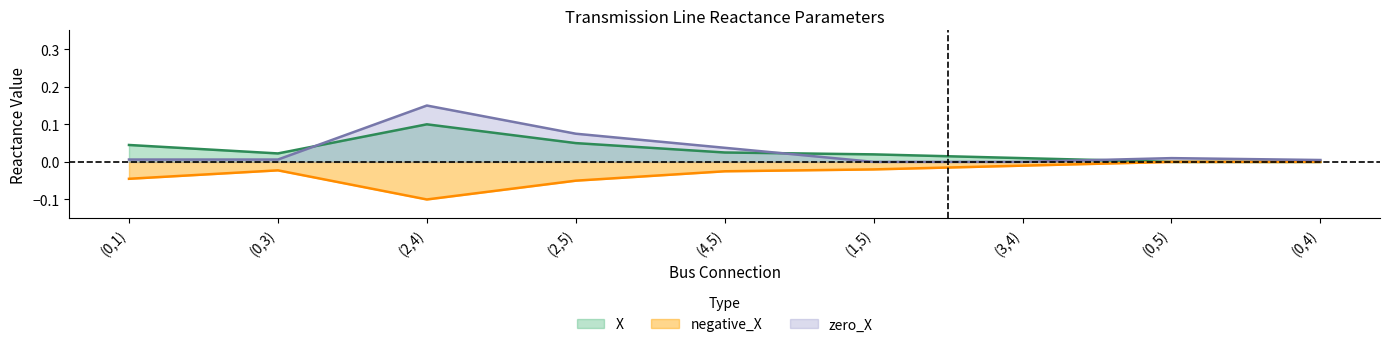

Reading right to left, extract all data points from this chart.

X: (0,4)=0.0	(0,5)=0.0	(3,4)=0.0	(1,5)=0.0	(4,5)=0.0	(2,5)=0.1	(2,4)=0.1	(0,3)=0.0	(0,1)=0.0
negative_X: (0,4)=-0.0	(0,5)=-0.0	(3,4)=-0.0	(1,5)=-0.0	(4,5)=-0.0	(2,5)=-0.1	(2,4)=-0.1	(0,3)=-0.0	(0,1)=-0.0
zero_X: (0,4)=0.0	(0,5)=0.0	(3,4)=0.0	(1,5)=0.0	(4,5)=0.0	(2,5)=0.1	(2,4)=0.1	(0,3)=0.0	(0,1)=0.0